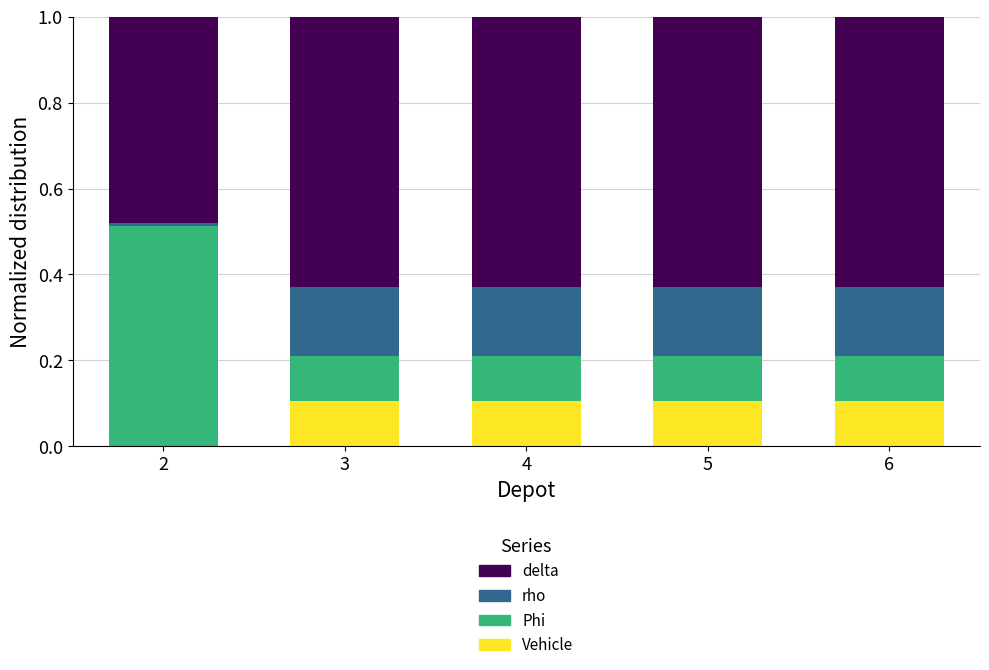

Is it true that Vehicle equals 0.1 at 2?

False